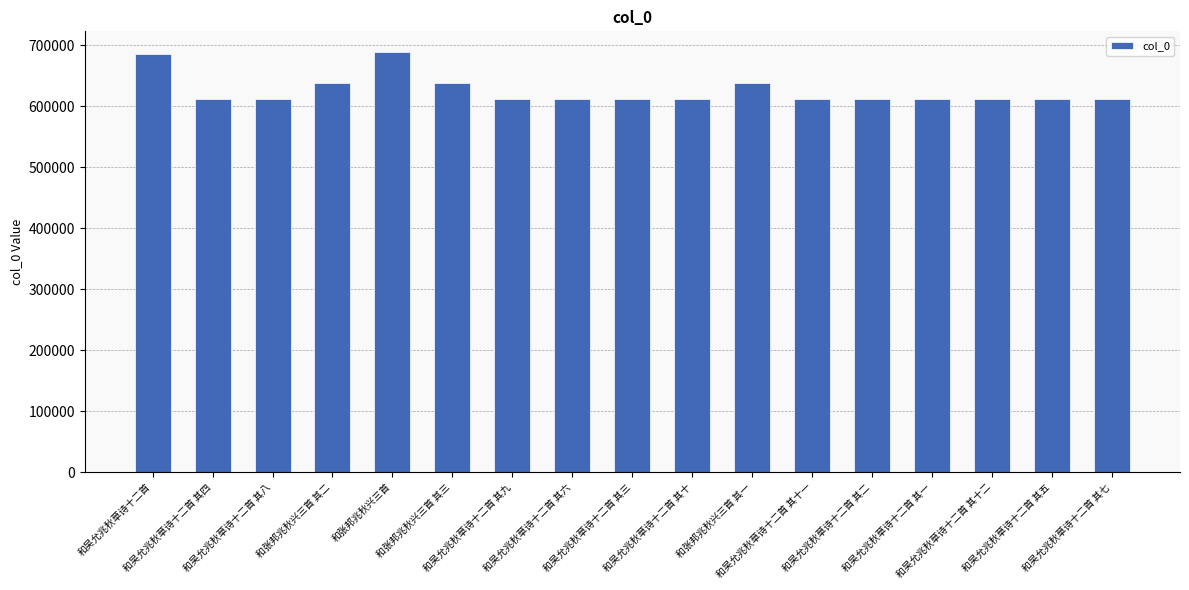

Are the bars horizontal?

No